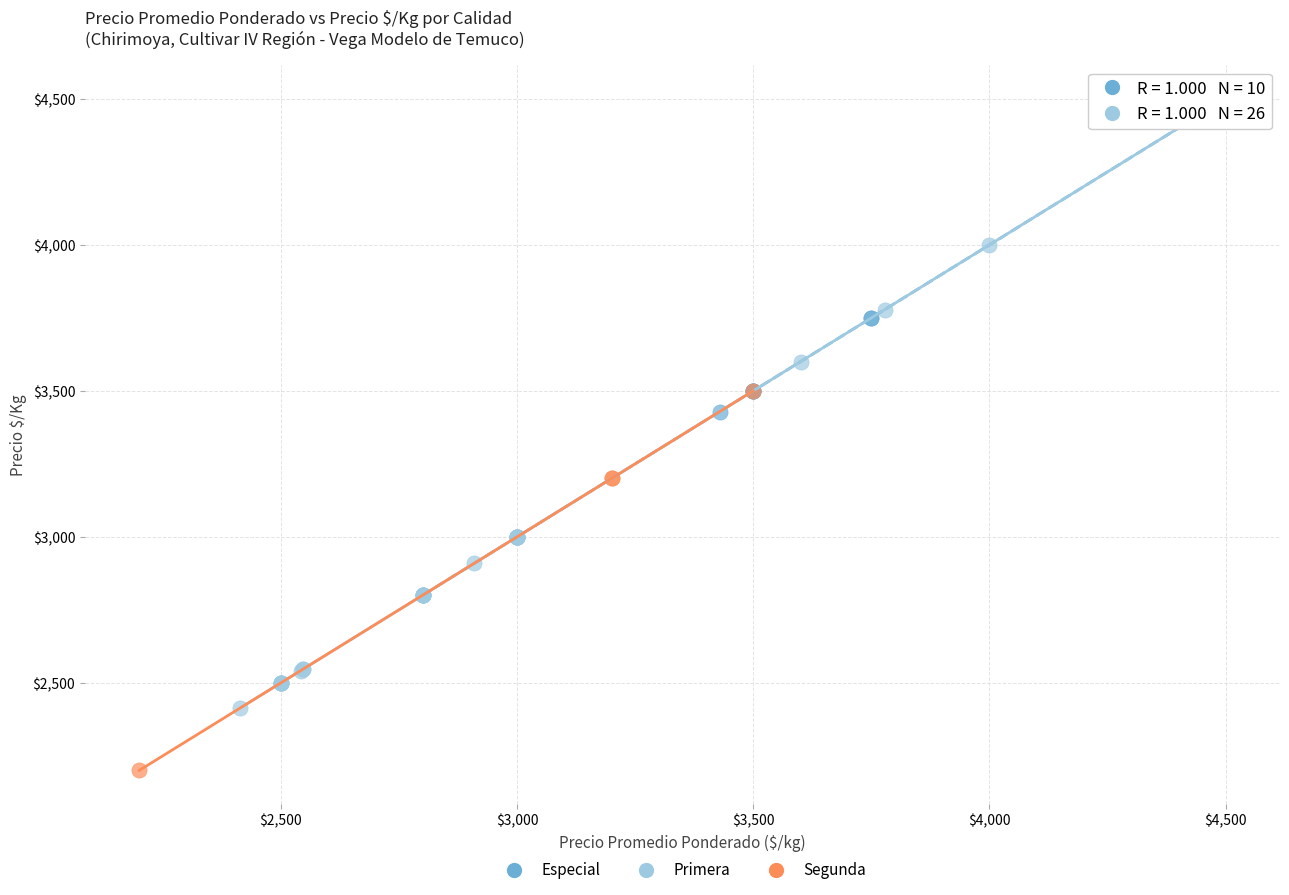

Which series contains the lowest Y value?

Segunda